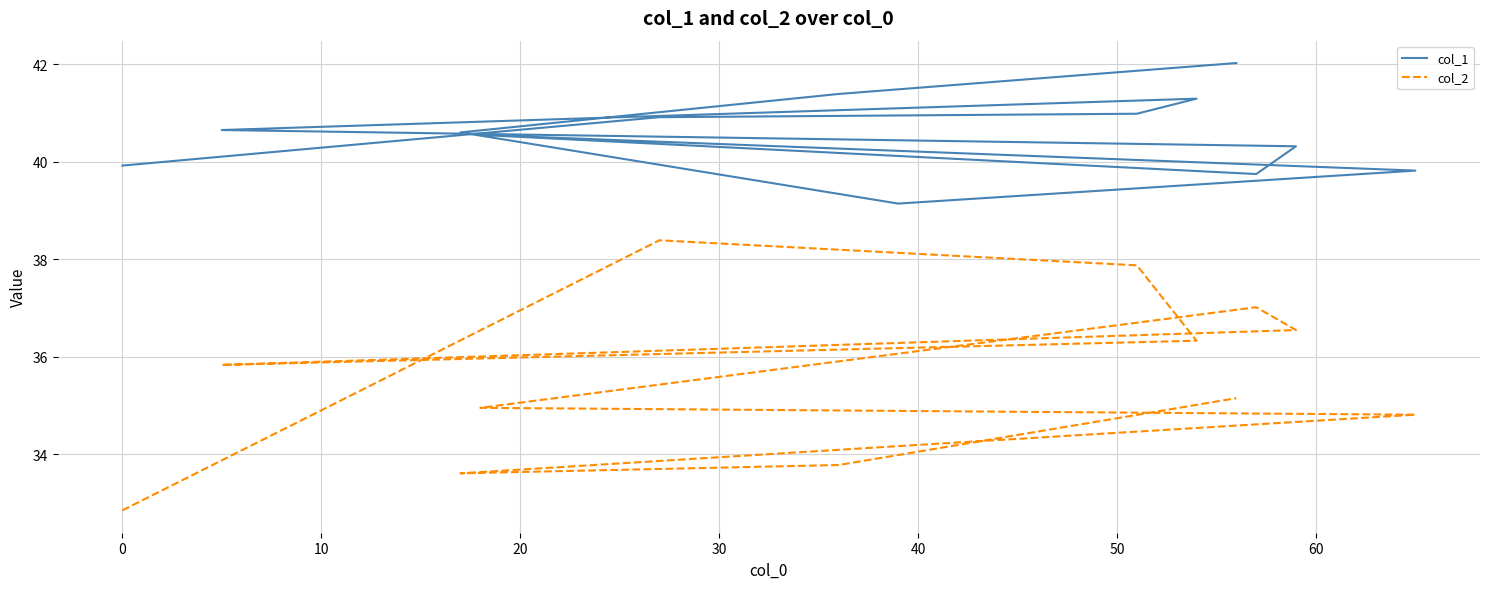

Which has a higher value, 10 or 40?

10